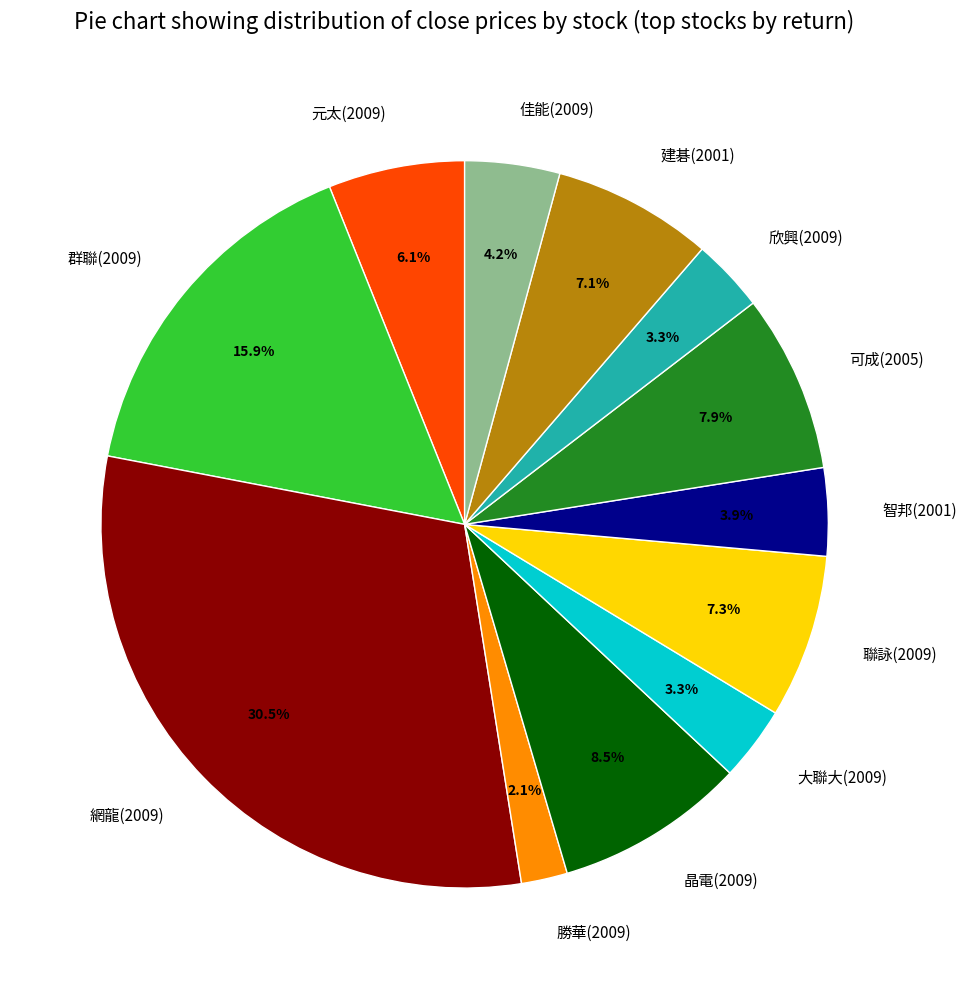

To the nearest percent, what percentage of the pie is 群聯(2009)?

16%